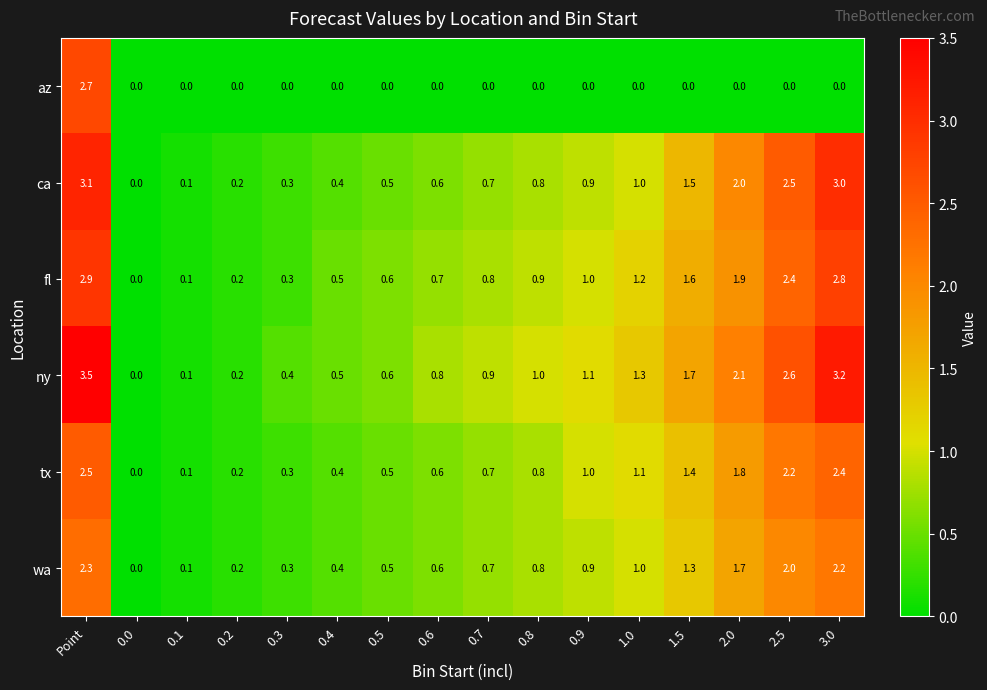

Which series has the largest range (max minus min)?

ny